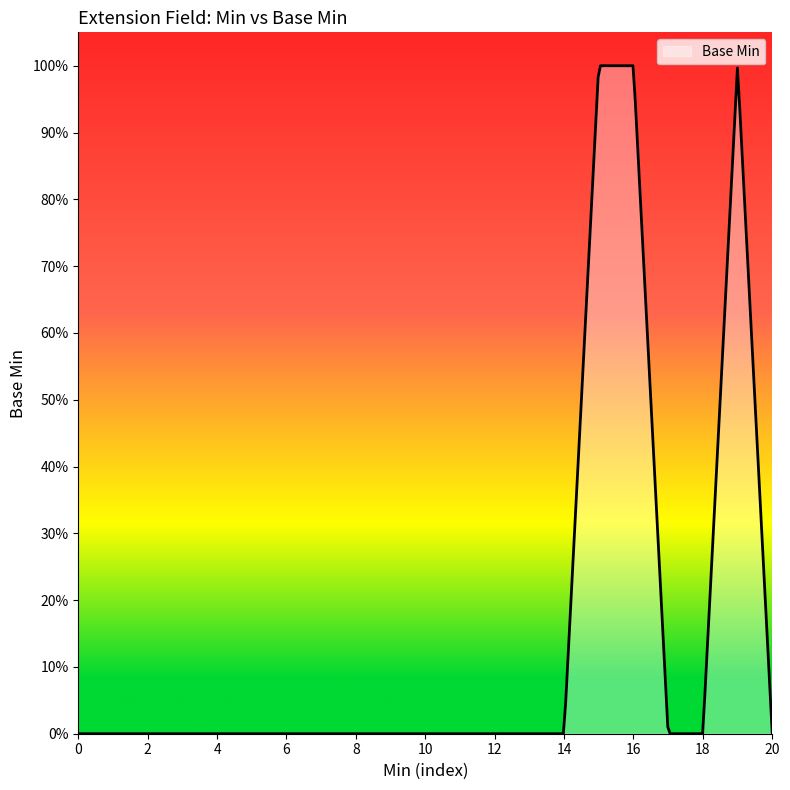

Reading left to right, what are all the values shown in this chart?

0	0	0	0	0	0	0	0	0	0	0	0	0	0	0	1	1	0	0	1	0